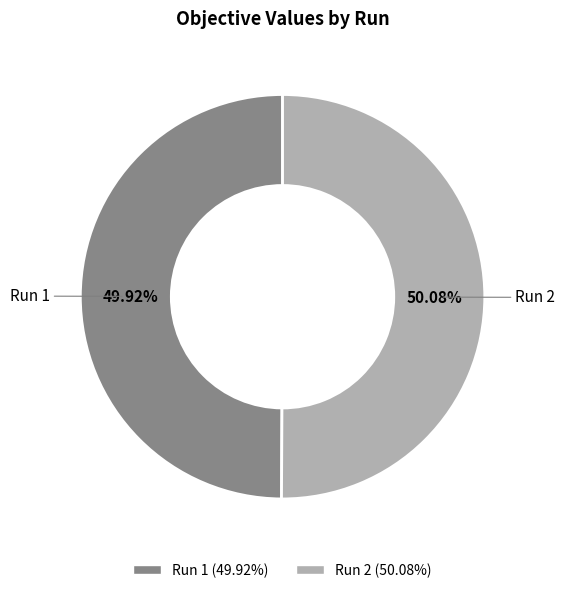

Is there any slice that represents more than half of the pie?

Yes